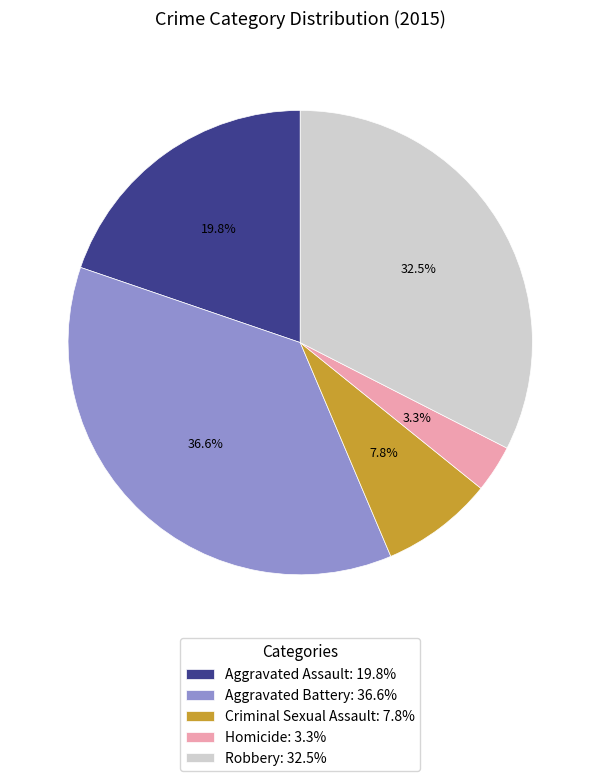

Is it true that Criminal Sexual Assault is 1% of the pie?

False